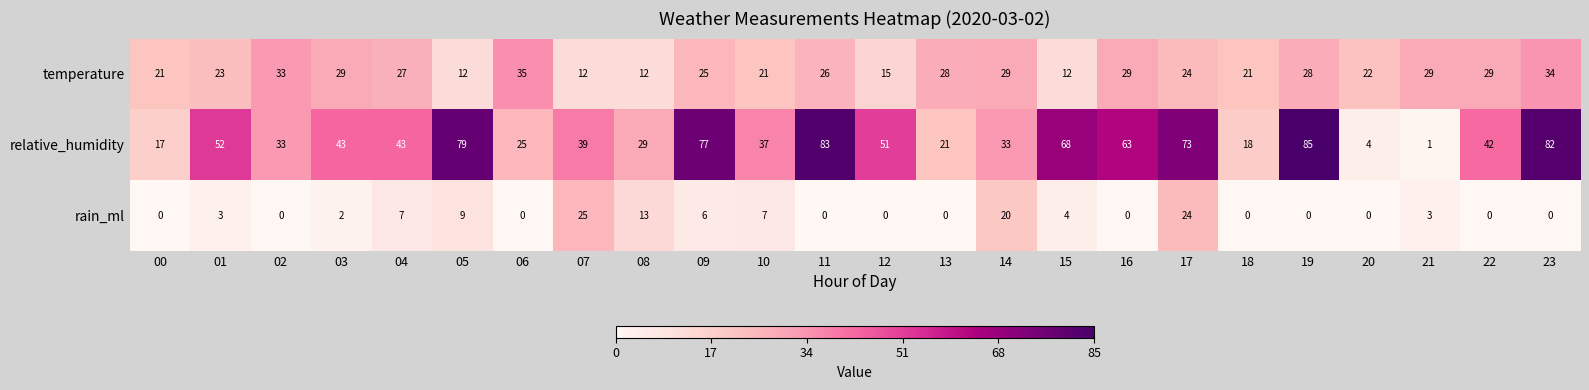

How many values in the rain_ml series are below 2?

12